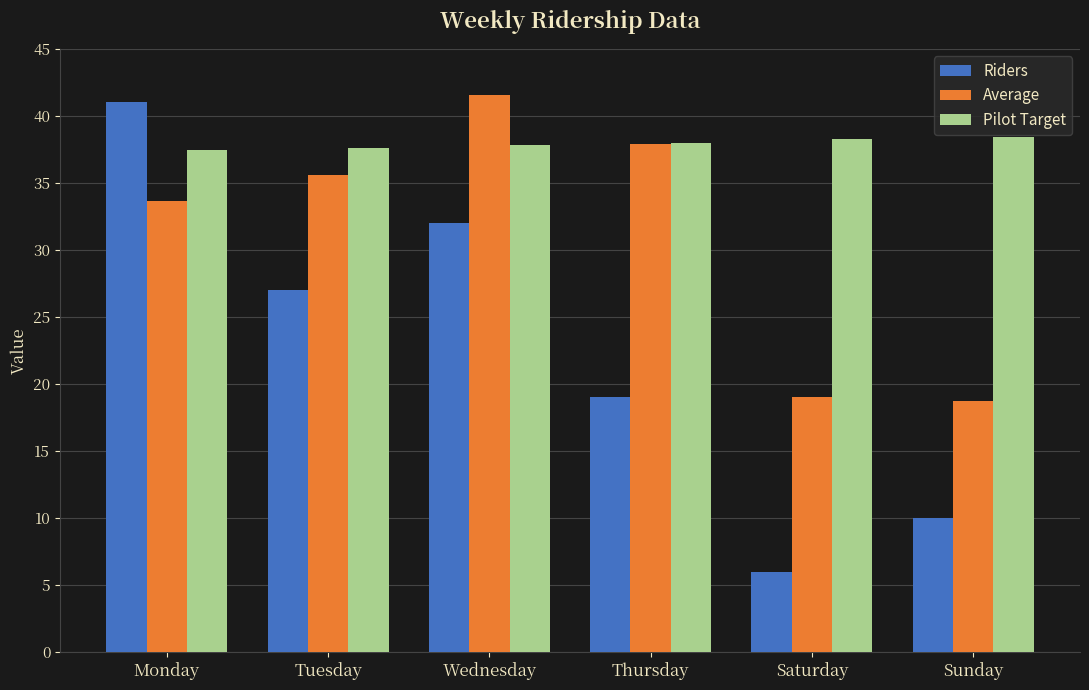

What position from the right is Saturday?

2